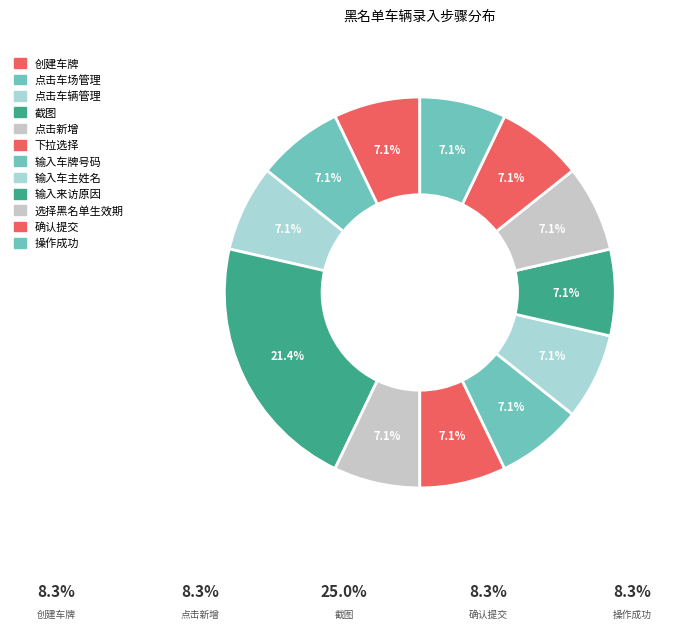

How much of the chart is everything except 操作成功?

92.9%